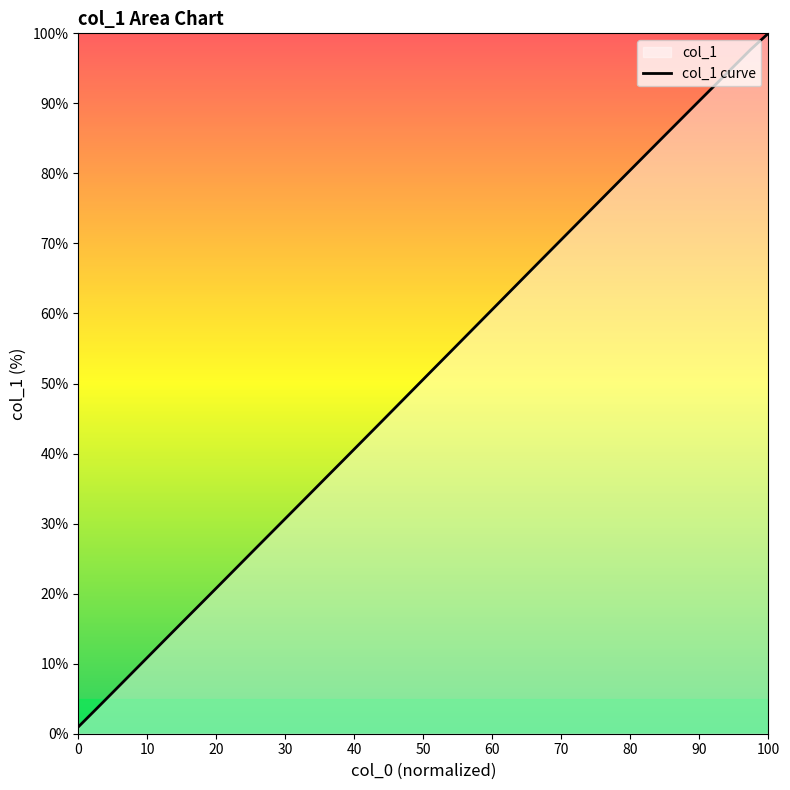

Is it true that the value at 0 is 1.0?

True